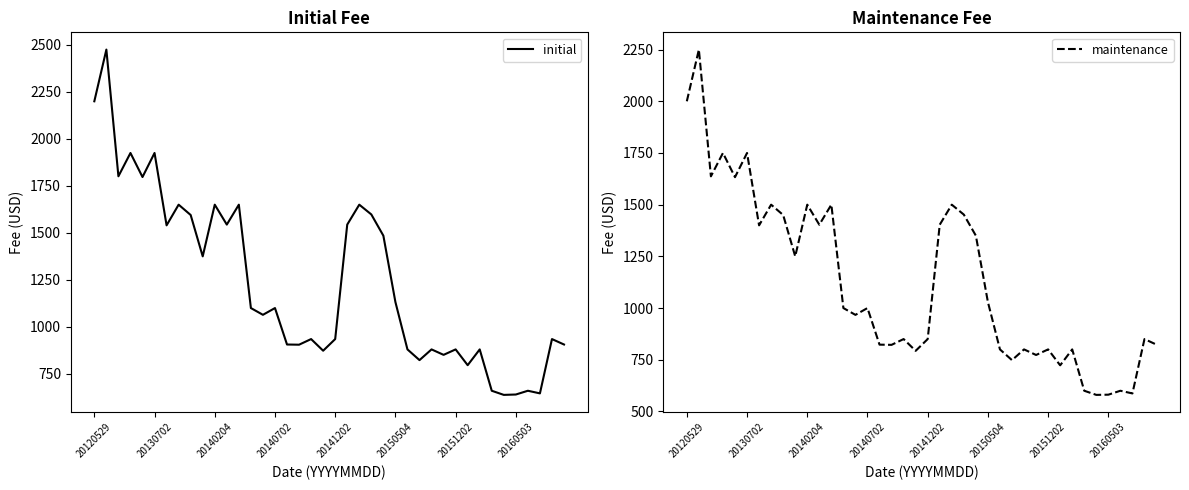

What is the total value across all series at 37?

1233